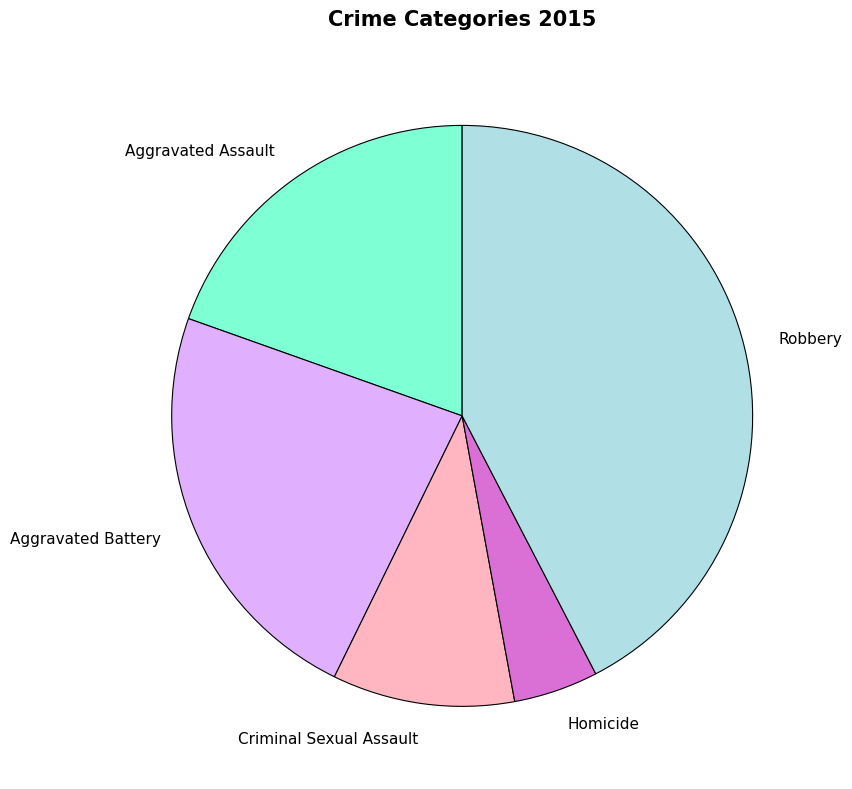

True or false: Robbery accounts for 42% of the total.

True